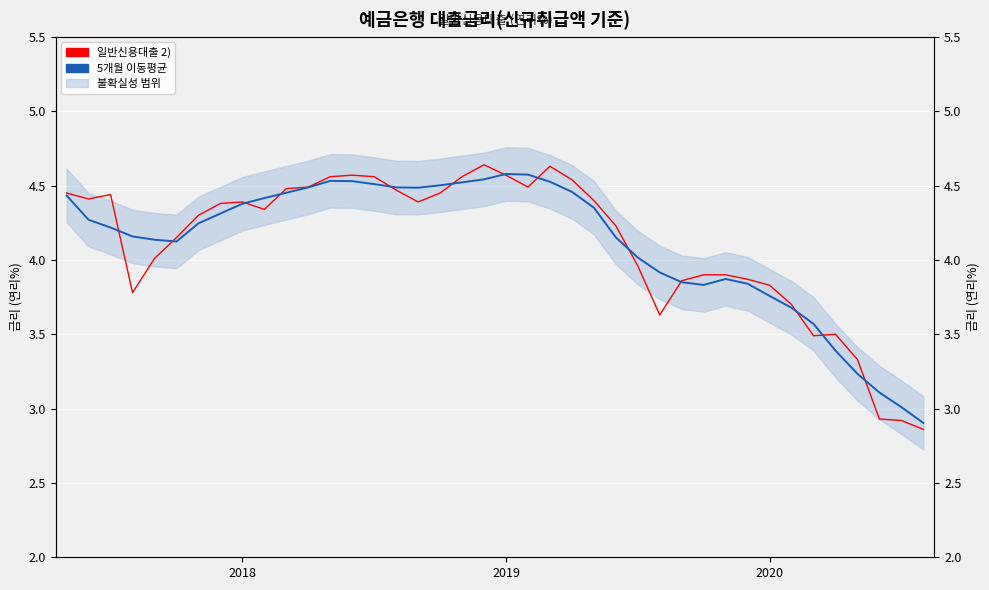

What is the total value across all series at 4?

8.1